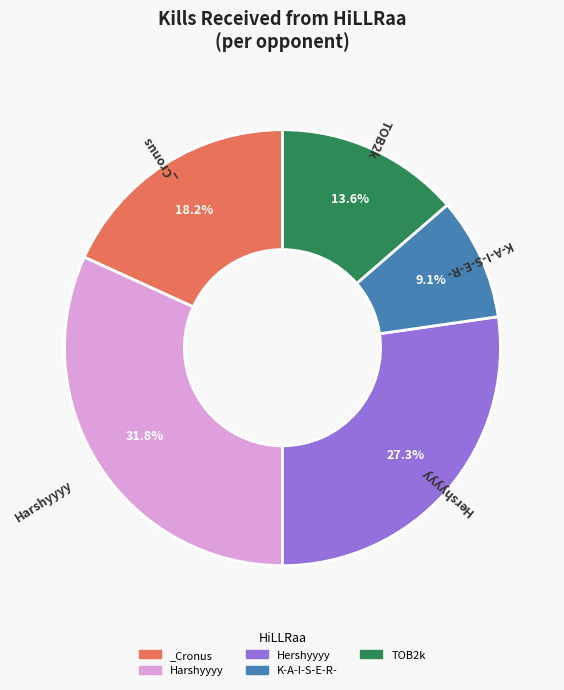

Which slice is the smallest?

K-A-I-S-E-R-